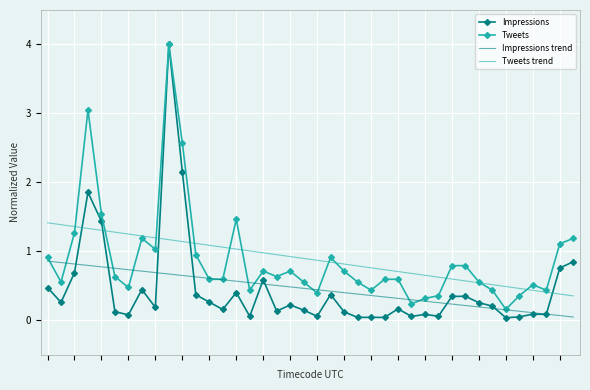

True or false: Impressions trend and Tweets trend intersect in this chart.

False